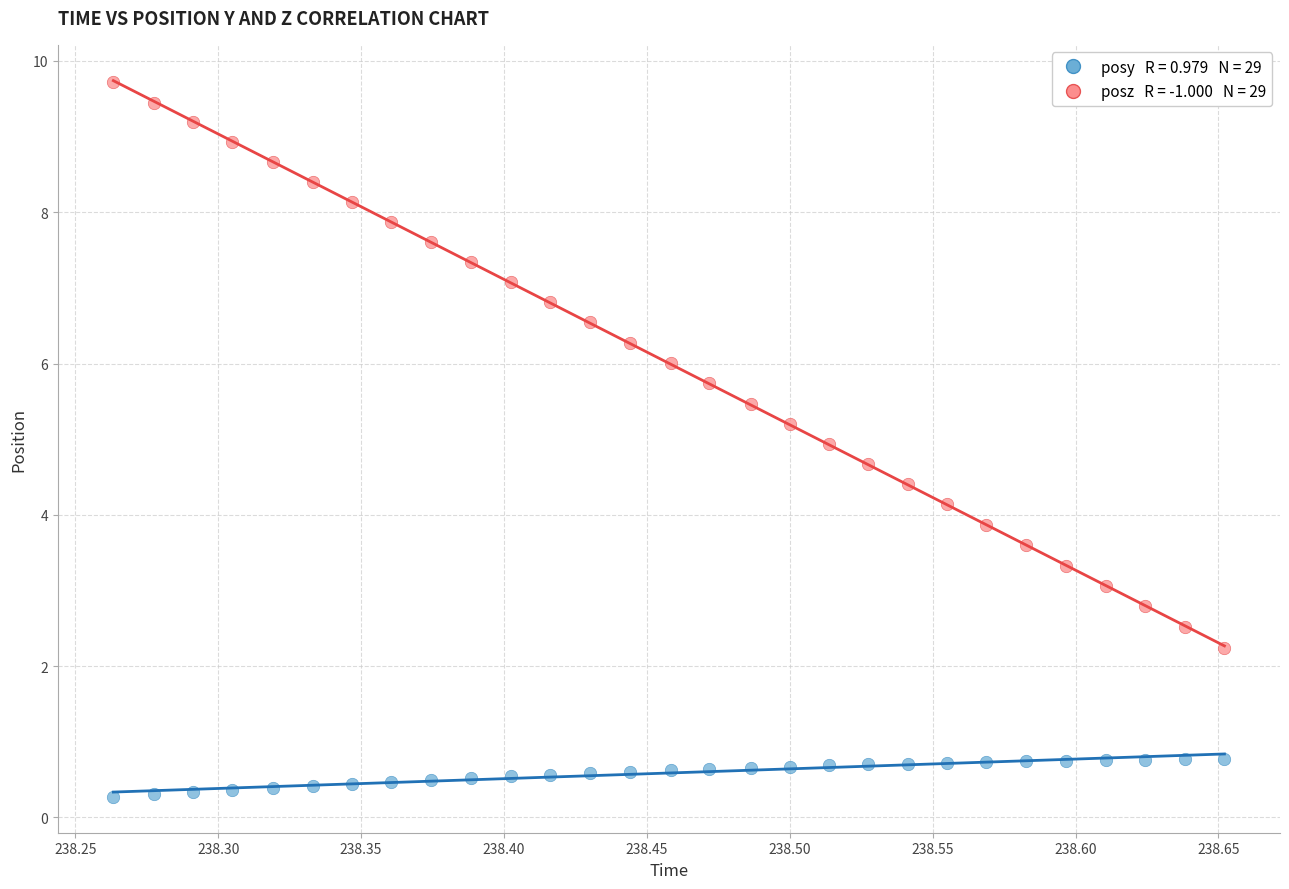

Across all data points, what is the range of Y values (max minus min)?

9.4